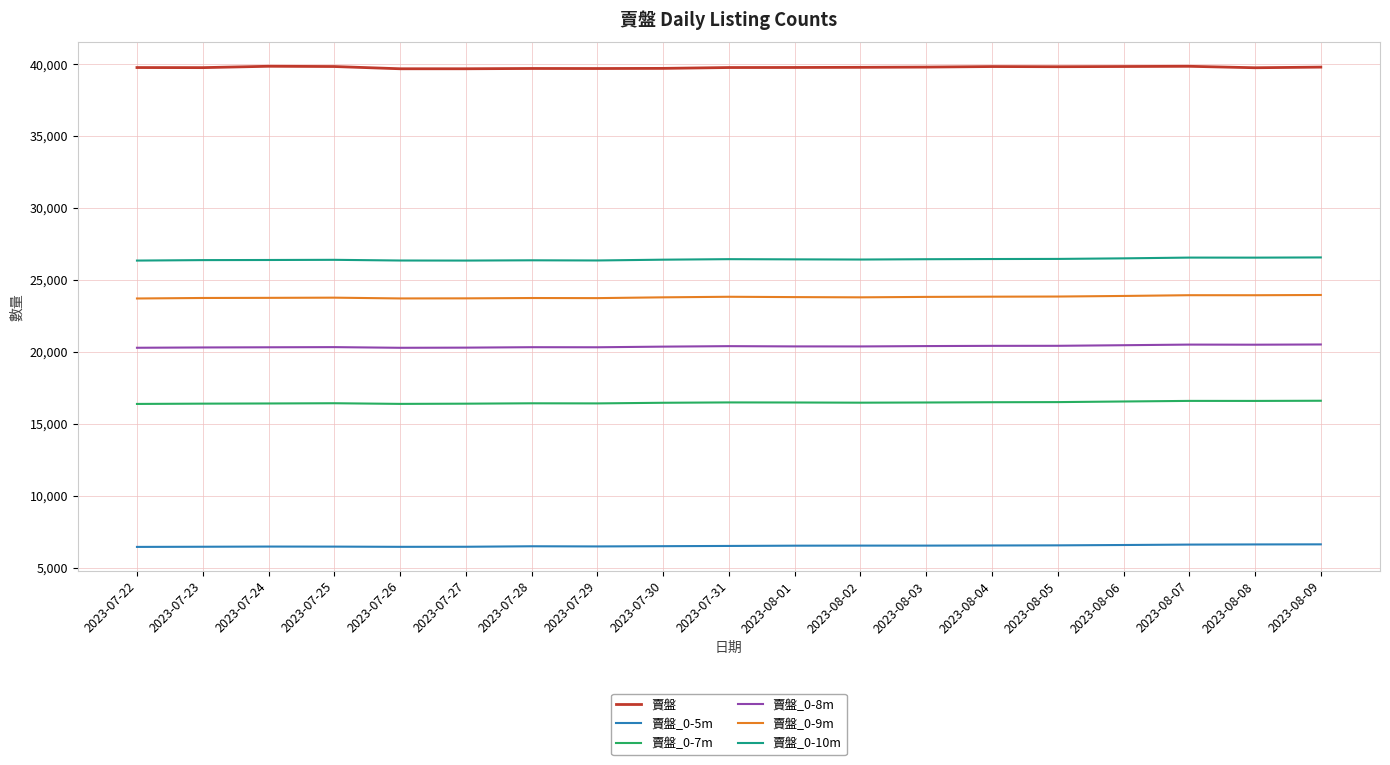

In 賣盤_0-9m, how many points are higher than both neighbors (excluding endpoints)?

4